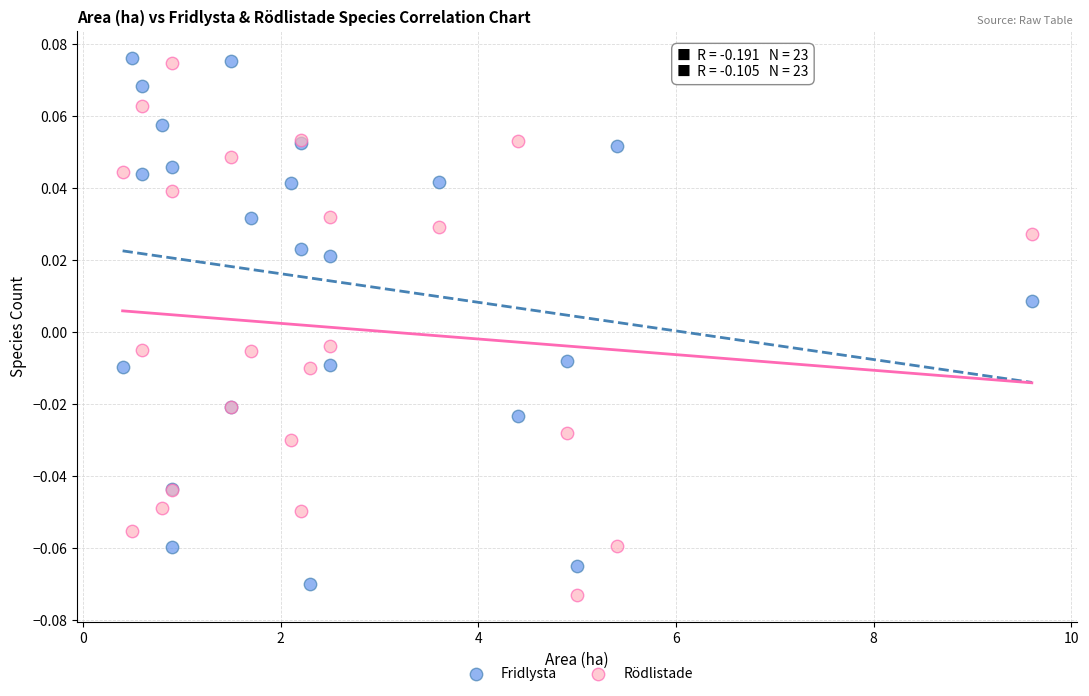

What is the X range (max minus min) for the scatter plot?

9.2